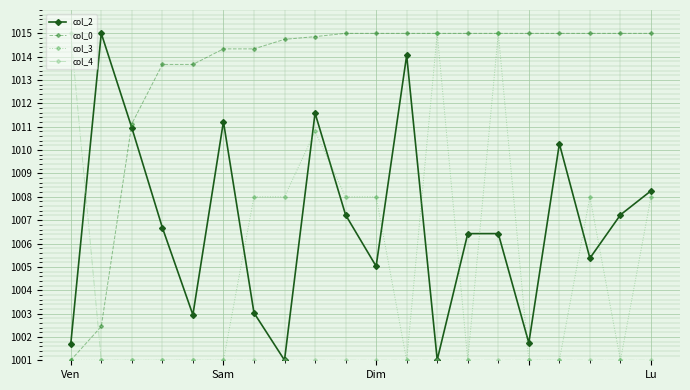

How many interior local peaks does the col_2 series have?

6